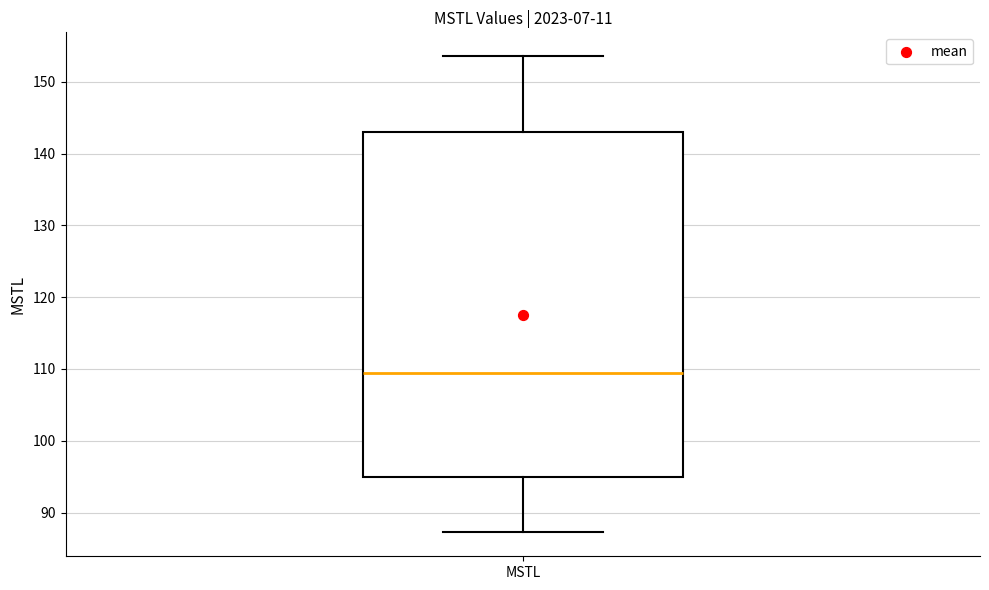

Where is the lower edge of the box for MSTL on the y-axis? The values are not printed on the chart, so give them approximately, as read against the axis.

95